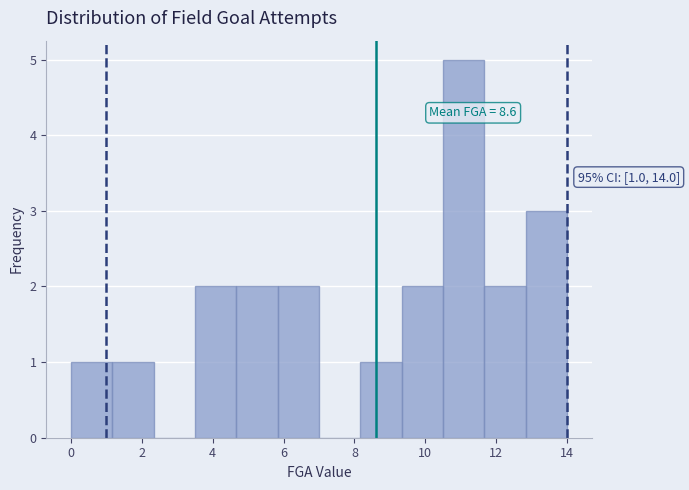

Which range on the x-axis has the tallest bar?

10.6 to 11.6